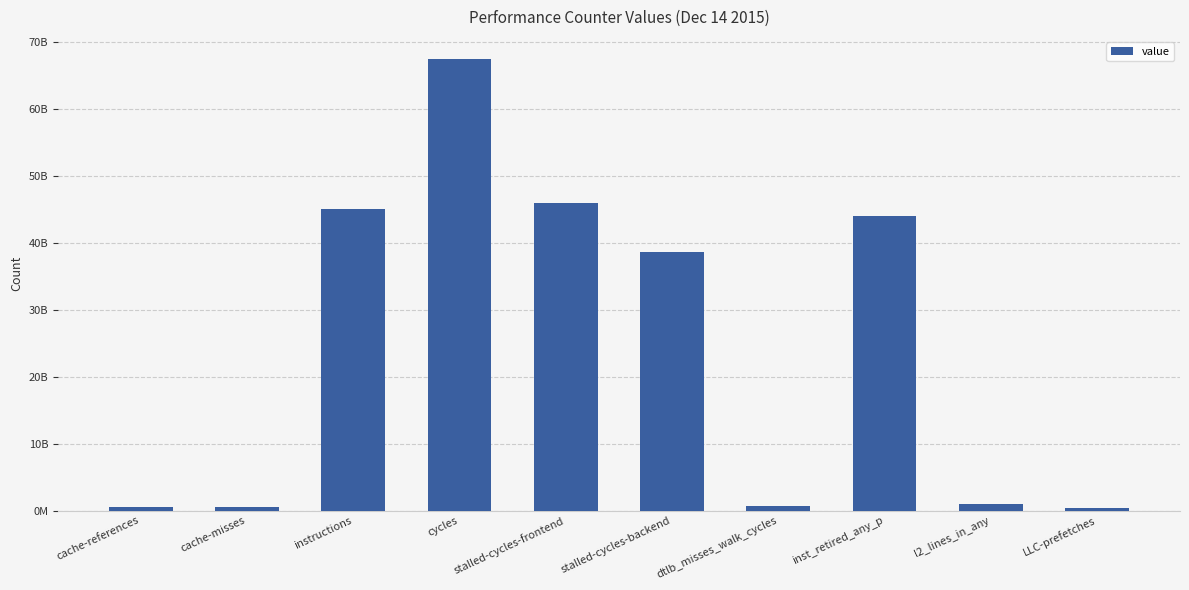

What position from the right is instructions?

8